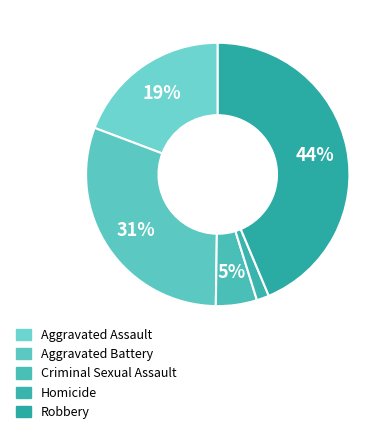

Rank the categories by value from lowest to highest.

Homicide, Criminal Sexual Assault, Aggravated Assault, Aggravated Battery, Robbery